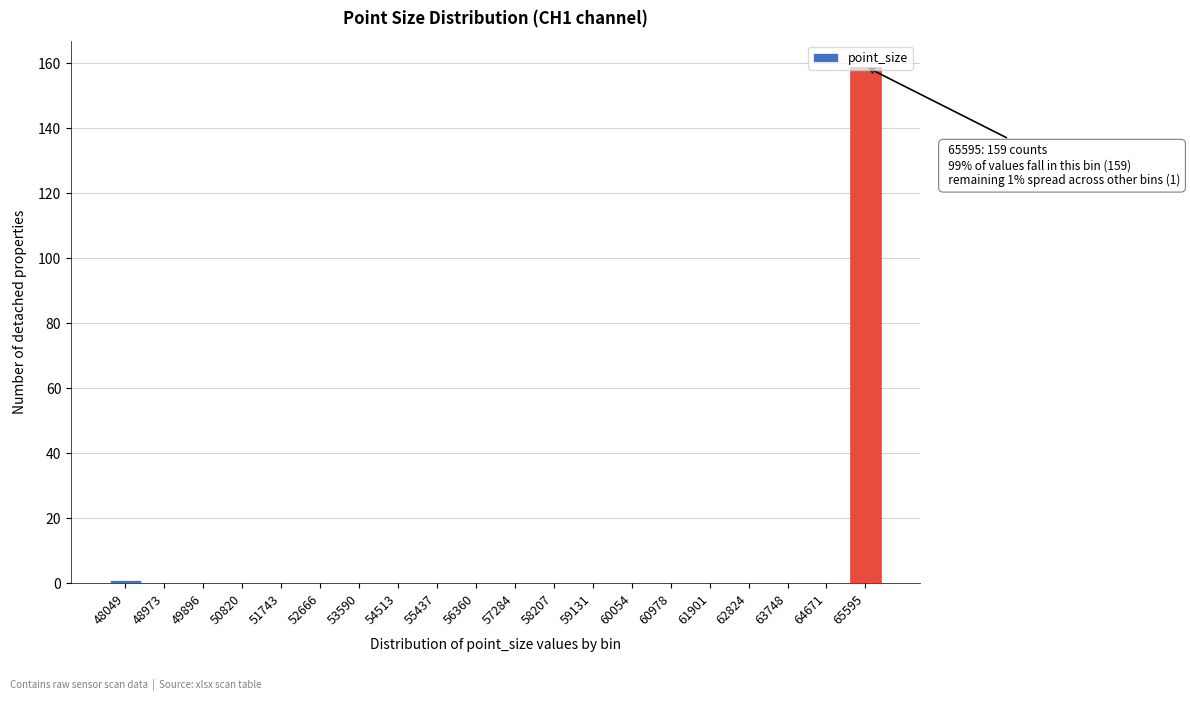

What is the sum of all values?

160